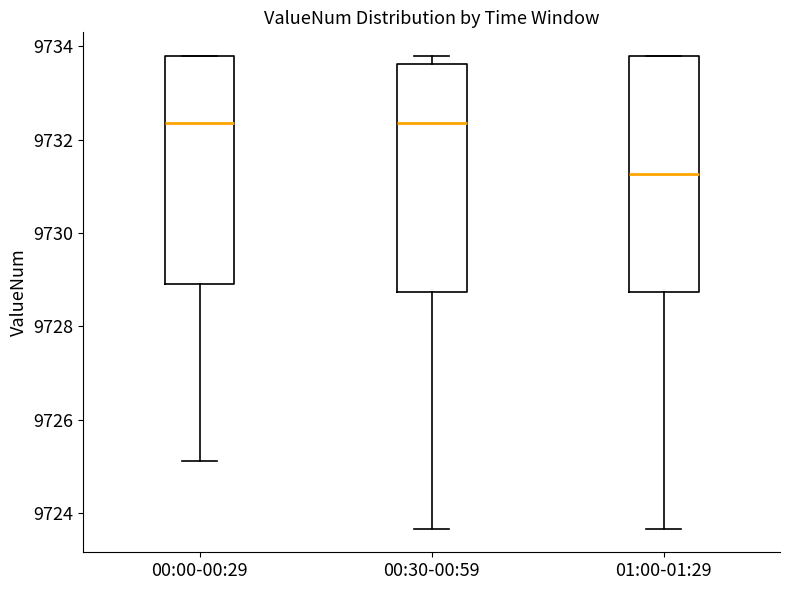

Which box has the lowest median line?

01:00-01:29